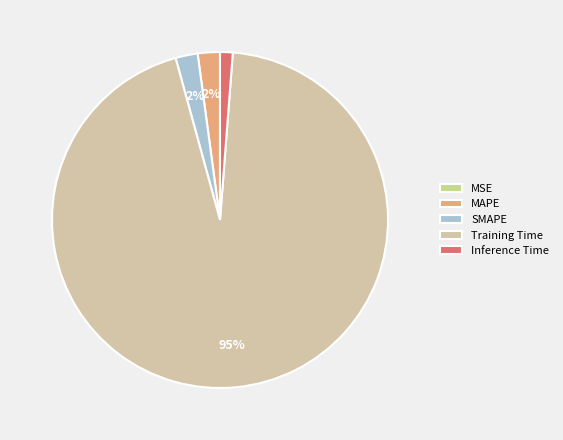

Is it true that MAPE is 8% of the pie?

False